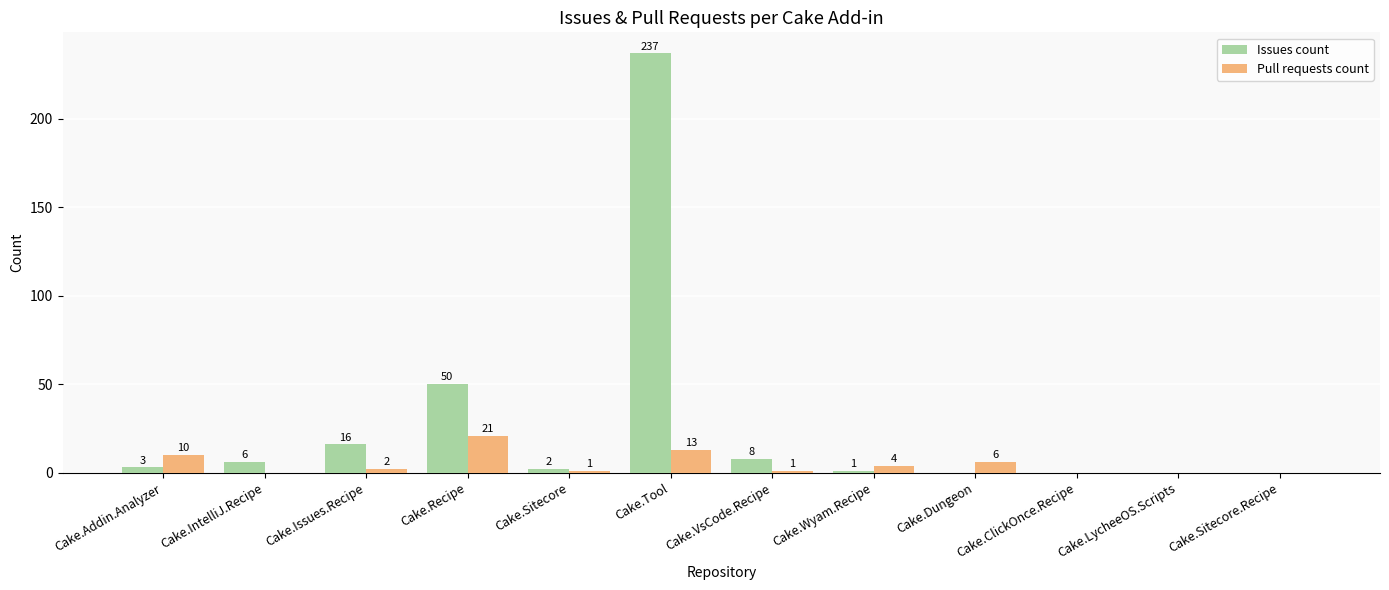

Reading left to right, list all the values displayed in this chart.

Issues count: Cake.Addin.Analyzer=3	Cake.IntelliJ.Recipe=6	Cake.Issues.Recipe=16	Cake.Recipe=50	Cake.Sitecore=2	Cake.Tool=237	Cake.VsCode.Recipe=8	Cake.Wyam.Recipe=1	Cake.Dungeon=0	Cake.ClickOnce.Recipe=0	Cake.LycheeOS.Scripts=0	Cake.Sitecore.Recipe=0
Pull requests count: Cake.Addin.Analyzer=10	Cake.IntelliJ.Recipe=0	Cake.Issues.Recipe=2	Cake.Recipe=21	Cake.Sitecore=1	Cake.Tool=13	Cake.VsCode.Recipe=1	Cake.Wyam.Recipe=4	Cake.Dungeon=6	Cake.ClickOnce.Recipe=0	Cake.LycheeOS.Scripts=0	Cake.Sitecore.Recipe=0